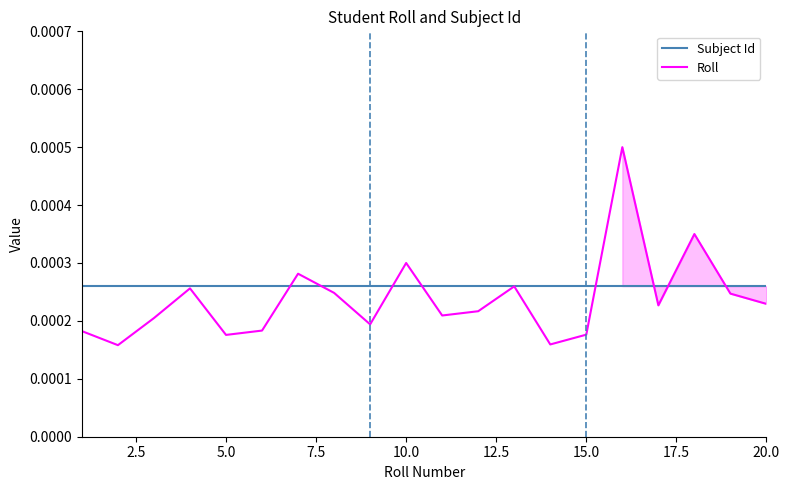

The Subject Id series shows 0.0 at 20.0. True or false?

False